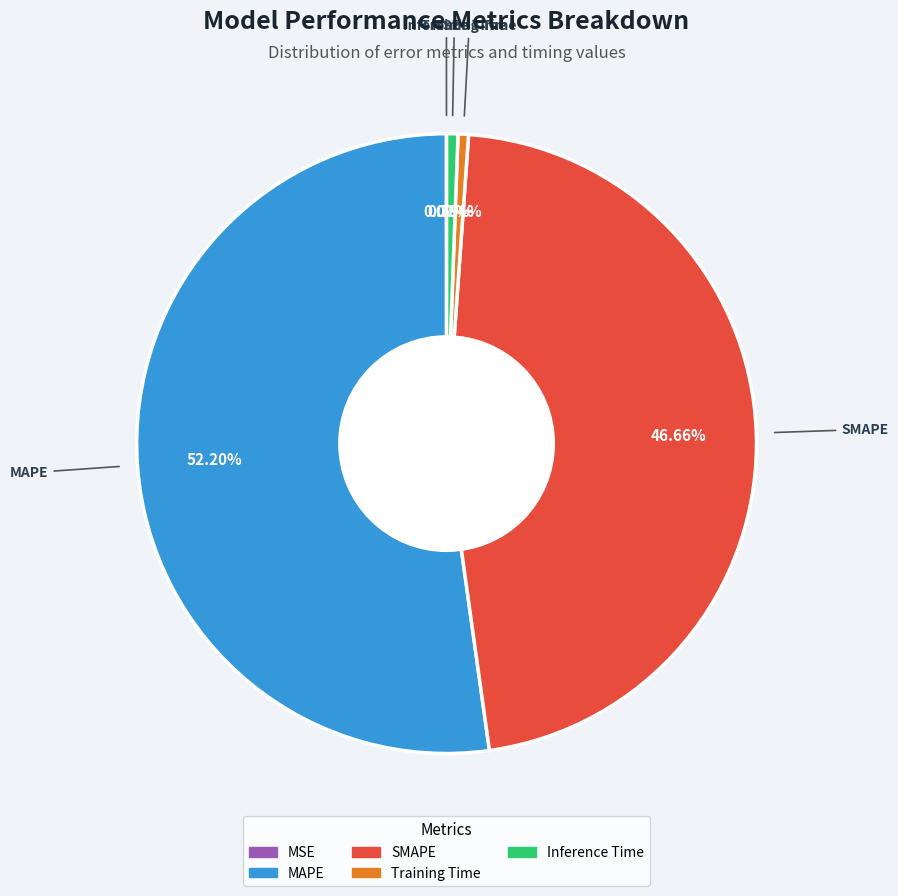

Approximately how many times larger is the value at MAPE compared to SMAPE?

1.1